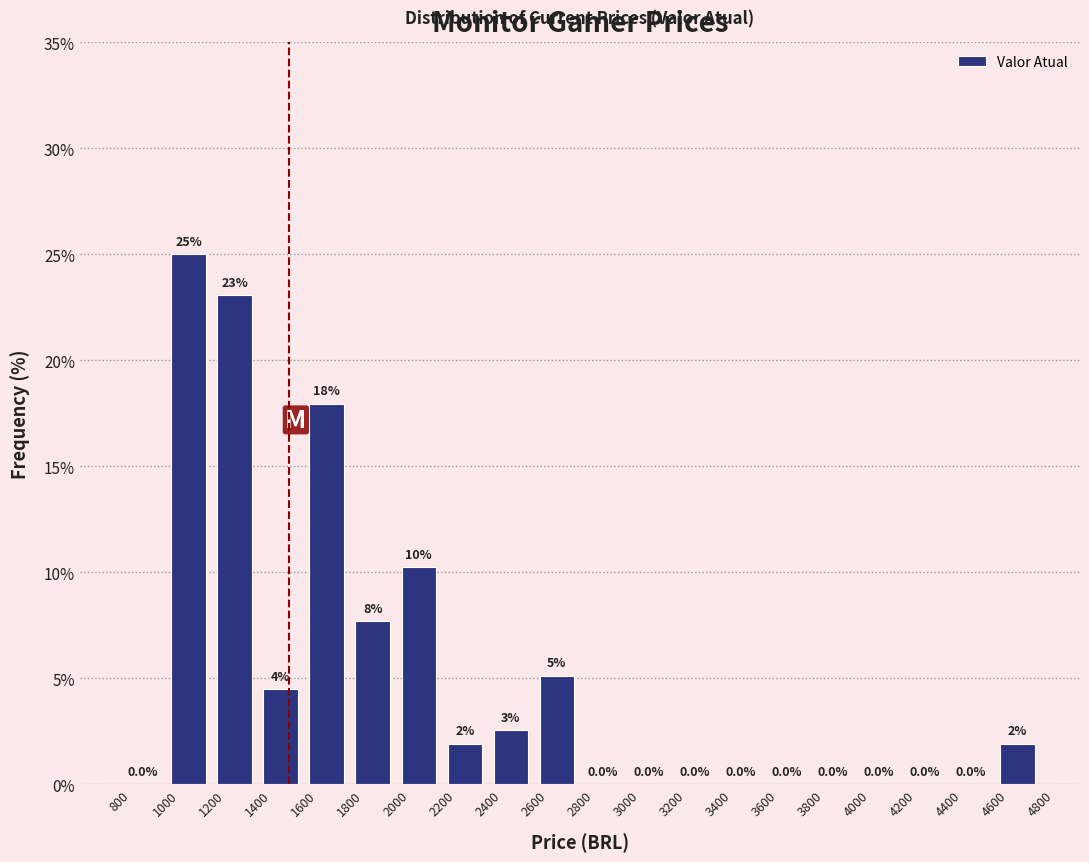

Over which range of the x-axis is the bar tallest?

1000 to 1200